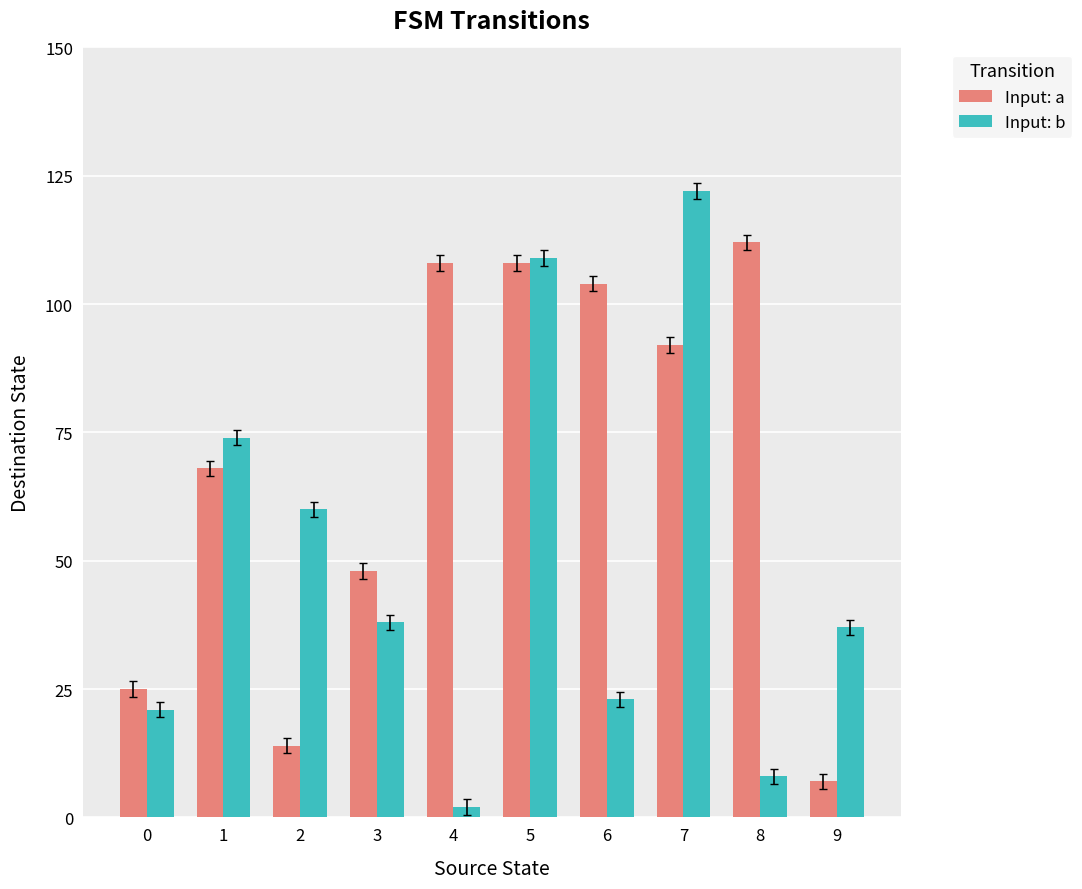

What is the highest value of the Input: b series?

122